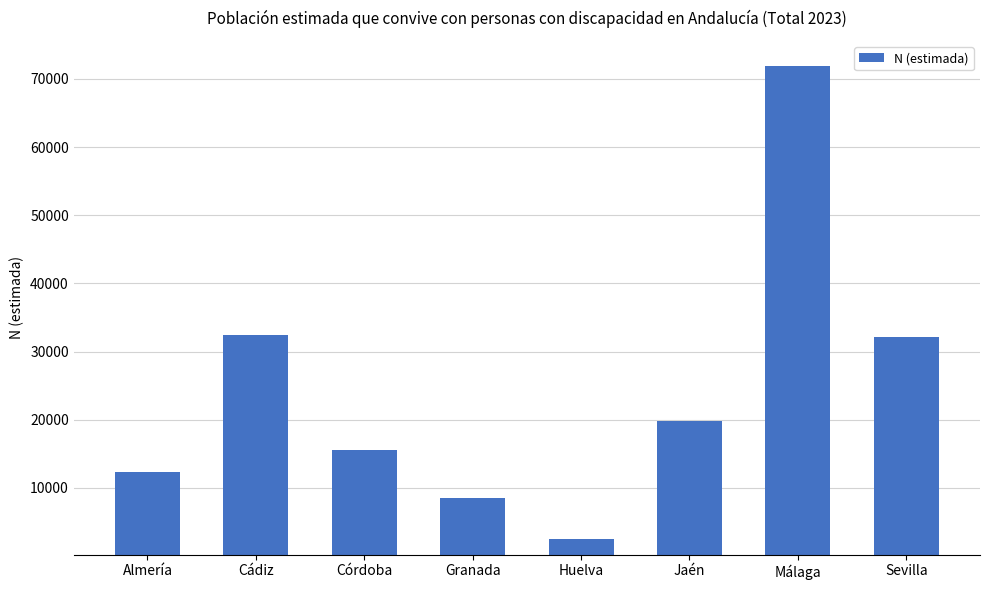

What is the label of the 4th bar from the right?

Huelva